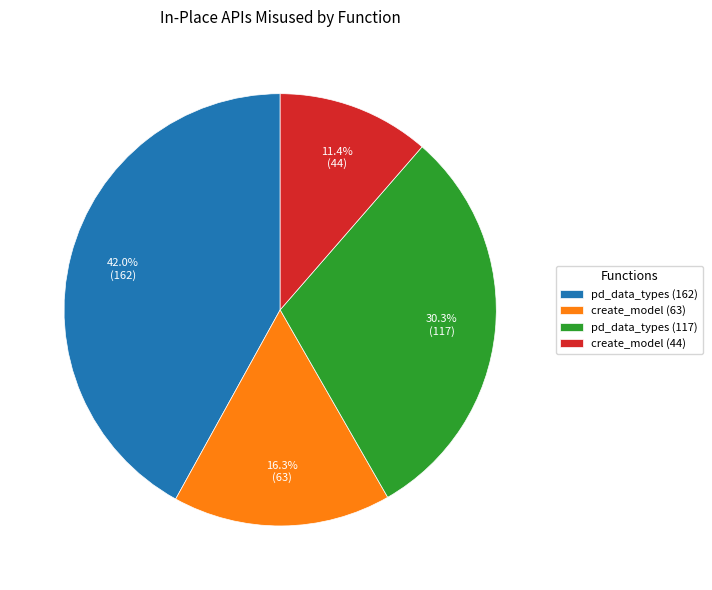

Which has a higher value, pd_data_types (162) or create_model (44)?

pd_data_types (162)